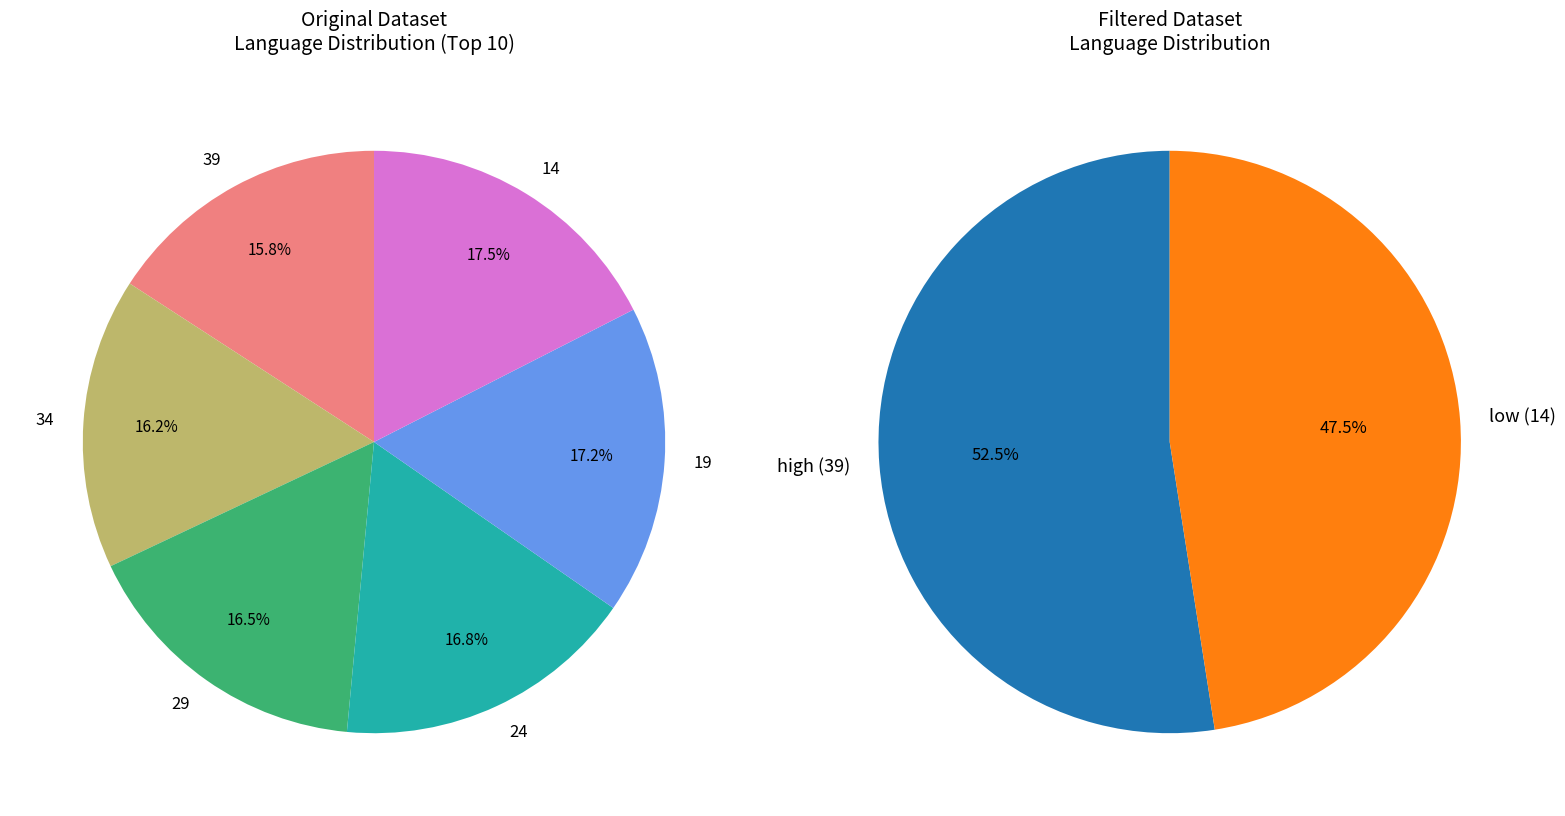

True or false: 29 accounts for 1% of the total.

False